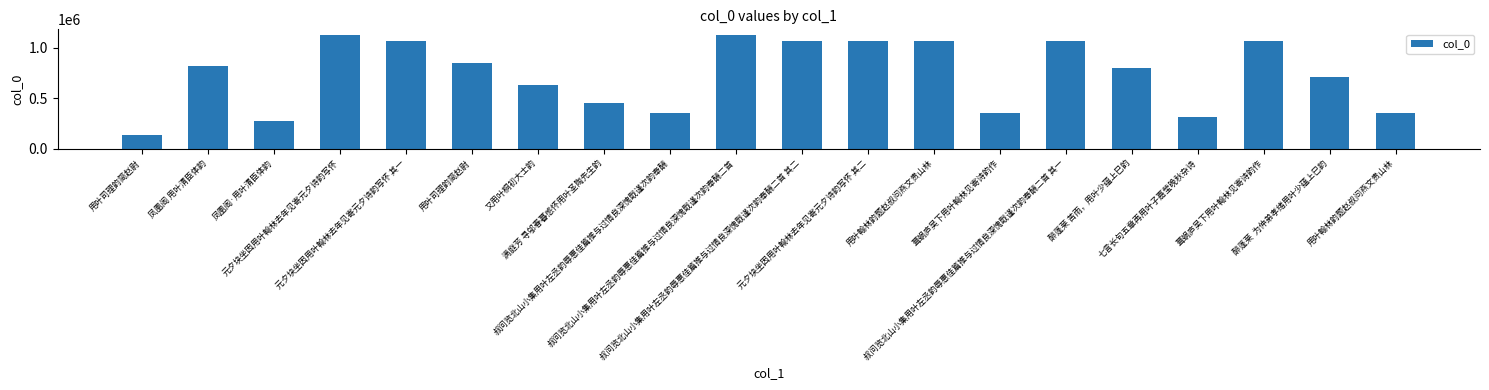

Rank the categories by value from lowest to highest.

用叶司理韵简赵尉, 凤凰阁·用叶清臣体韵, 七言长句五章再用叶子嘉莹晚秋杂诗, 叔问览北山小集用叶左丞韵辱惠佳篇推与过情良深愧戢谨次韵奉酬, 葺蜗庐吴下用叶翰林见寄诗韵作, 用叶翰林韵题赵叔问燕文贵山林, 满庭芳 寻邬春暮感怀用叶圣陶先生韵, 又用叶桐初大士韵, 醉蓬莱  为仲弟孝绪用叶少蕴上巳韵, 醉蓬莱 苦雨，用叶少蕴上巳韵, 凤凰阁 用叶清臣体韵, 用叶司理韵简赵尉, 元夕块坐因用叶翰林去年见寄元夕诗韵写怀 其一, 元夕块坐因用叶翰林去年见寄元夕诗韵写怀 其二, 叔问览北山小集用叶左丞韵辱惠佳篇推与过情良深愧戢谨次韵奉酬二首 其一, 叔问览北山小集用叶左丞韵辱惠佳篇推与过情良深愧戢谨次韵奉酬二首 其二, 葺蜗庐吴下用叶翰林见寄诗韵作, 用叶翰林韵题赵叔问燕文贵山林, 叔问览北山小集用叶左丞韵辱惠佳篇推与过情良深愧戢谨次韵奉酬二首, 元夕块坐因用叶翰林去年见寄元夕诗韵写怀